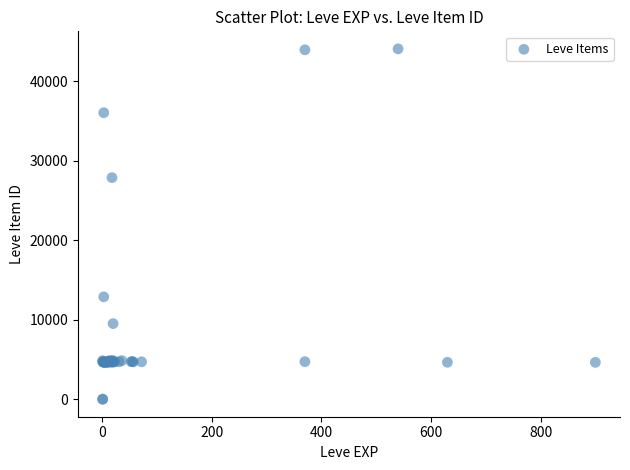

What Y value in the scatter plot is closest to 22048?

27884